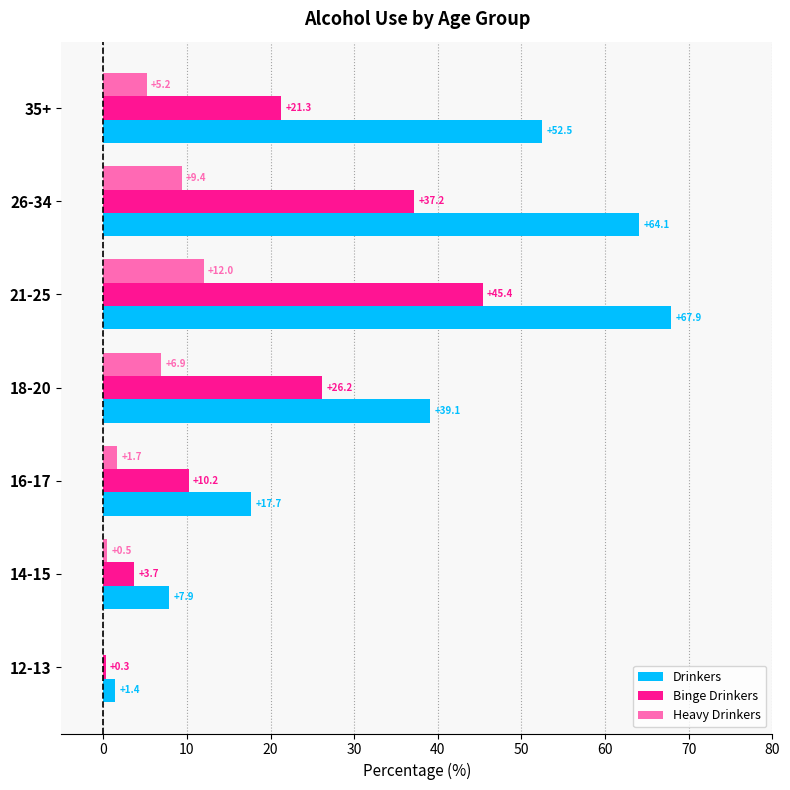

Between 14-15 and 16-17, which series saw the biggest shift?

Drinkers